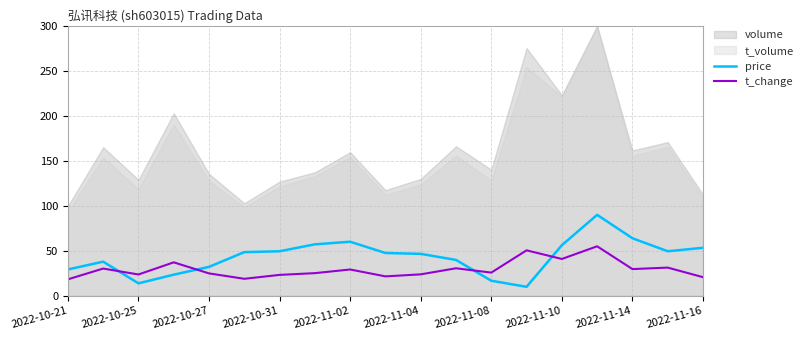

The value of price at 2022-11-14 is 64.0. True or false?

True